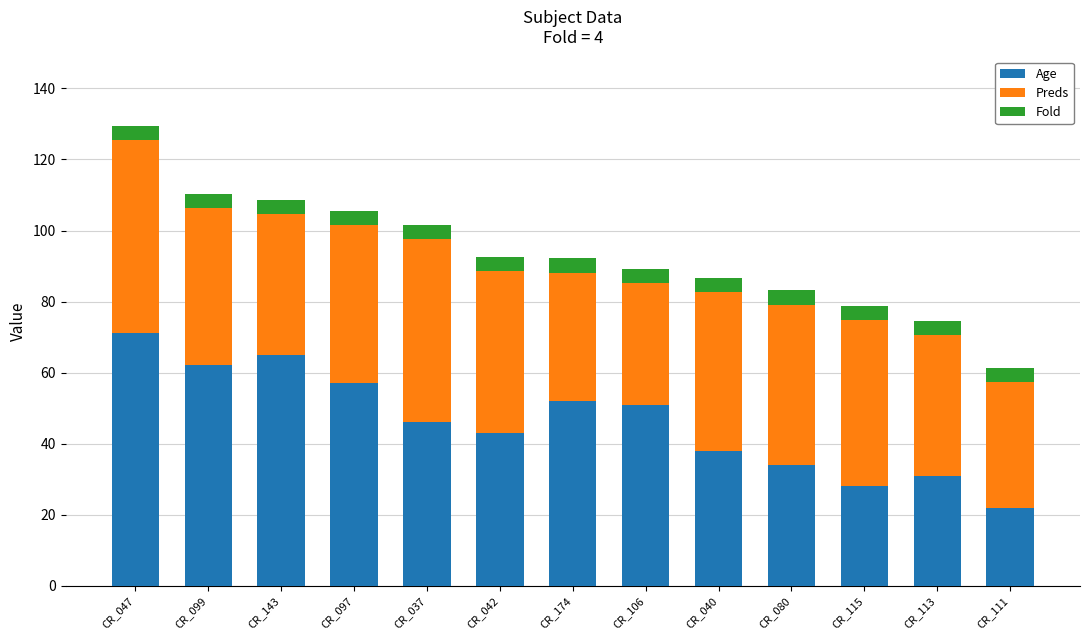

What is the average value of the Age series?

46.2